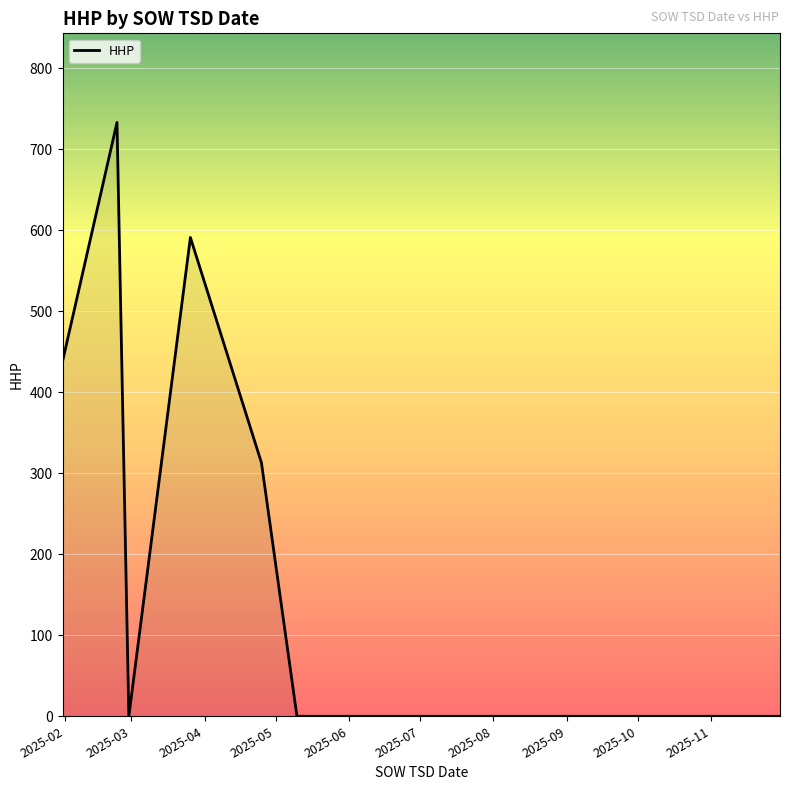

What is the greatest value displayed?

733